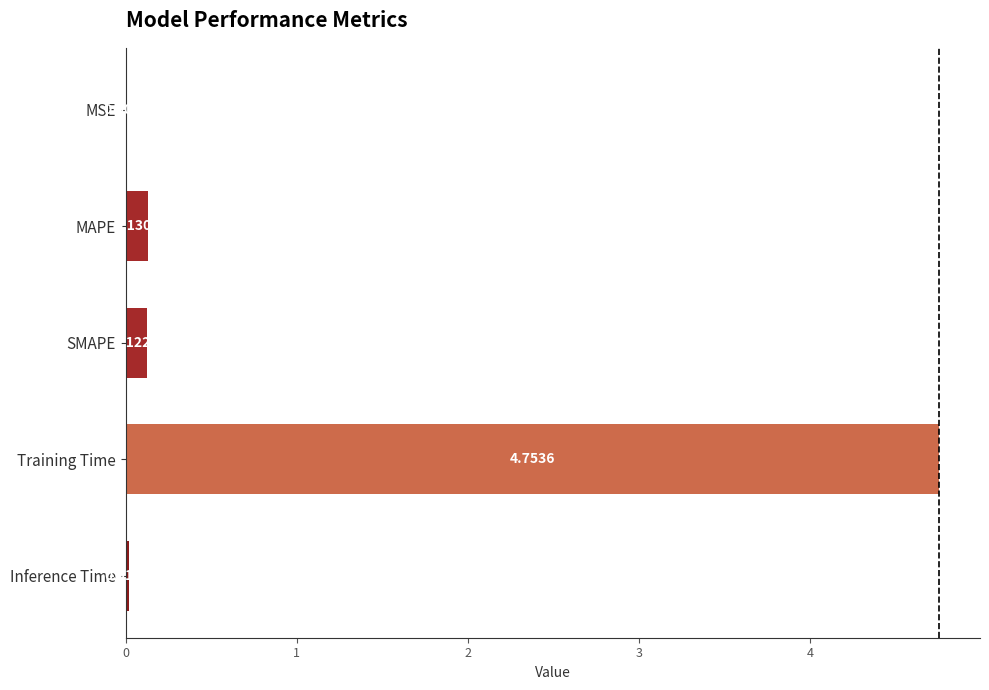

Between Training Time and SMAPE, which is larger?

Training Time